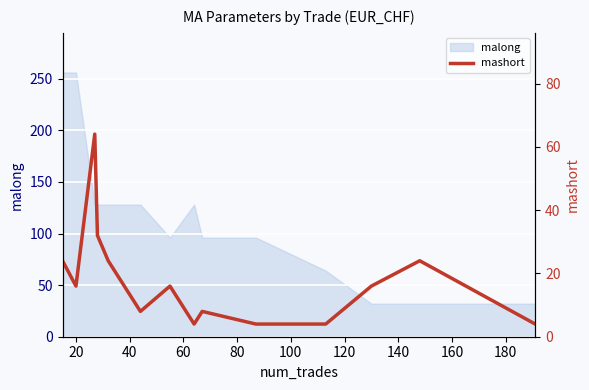

Reading left to right, extract all data points from this chart.

24	16	64	32	24	16	8	16	4	8	4	4	16	24	4